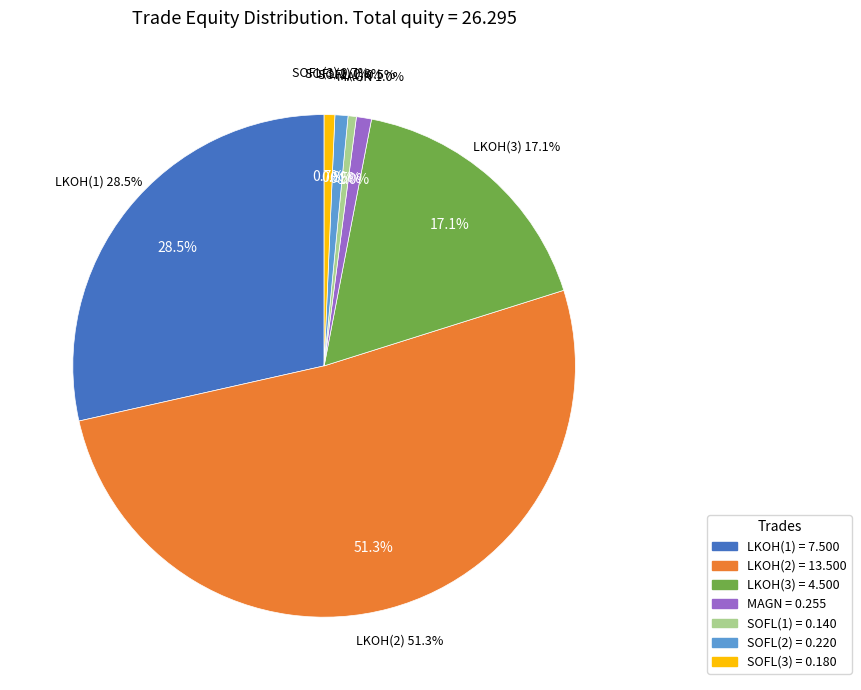

To the nearest percent, what is the difference between the largest and smallest slice percentages?

51%